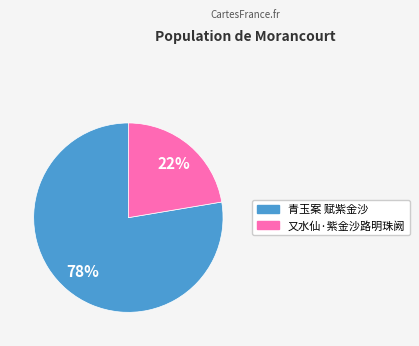

What is the smallest slice in the pie chart?

又水仙·紫金沙路明珠阙